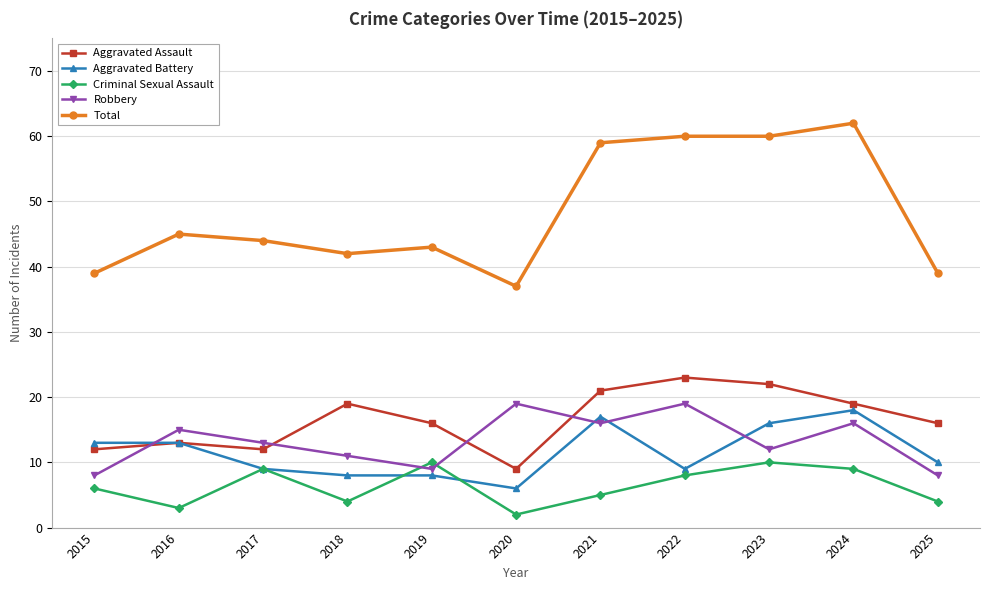

Reading left to right, extract all data points from this chart.

Aggravated Assault: 12	13	12	19	16	9	21	23	22	19	16
Aggravated Battery: 13	13	9	8	8	6	17	9	16	18	10
Criminal Sexual Assault: 6	3	9	4	10	2	5	8	10	9	4
Robbery: 8	15	13	11	9	19	16	19	12	16	8
Total: 39	45	44	42	43	37	59	60	60	62	39